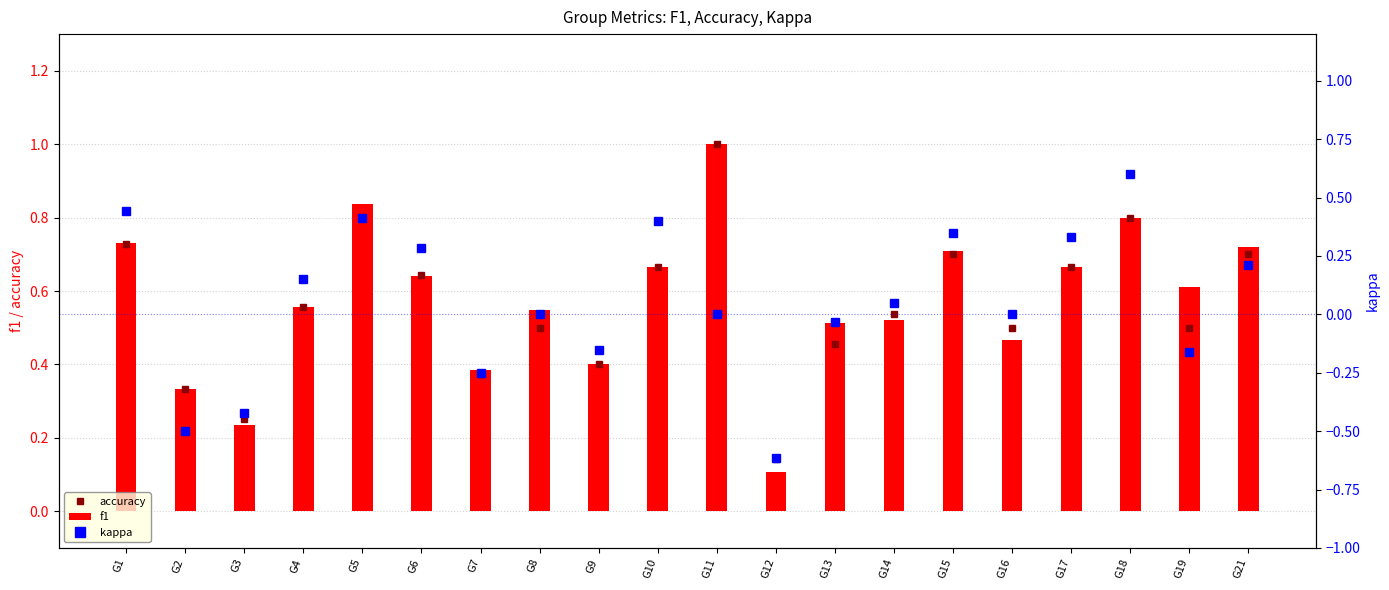

What is the minimum value for f1?

0.1